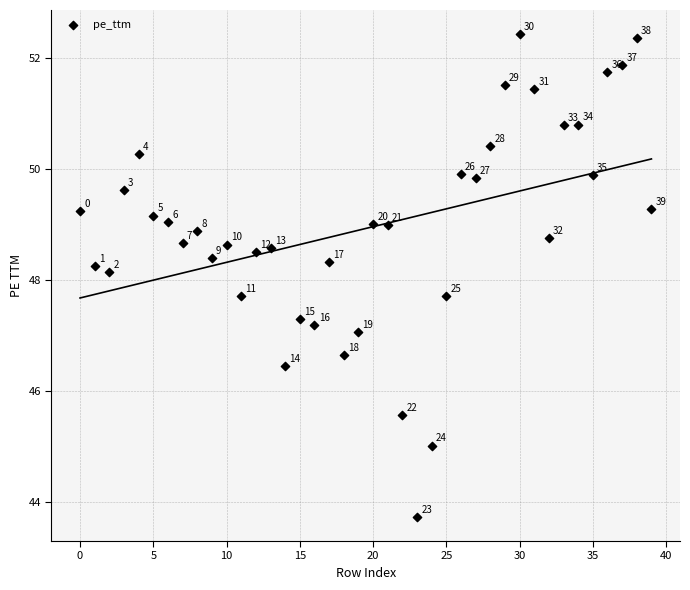

What is the range of Y values (max minus min)?

8.7